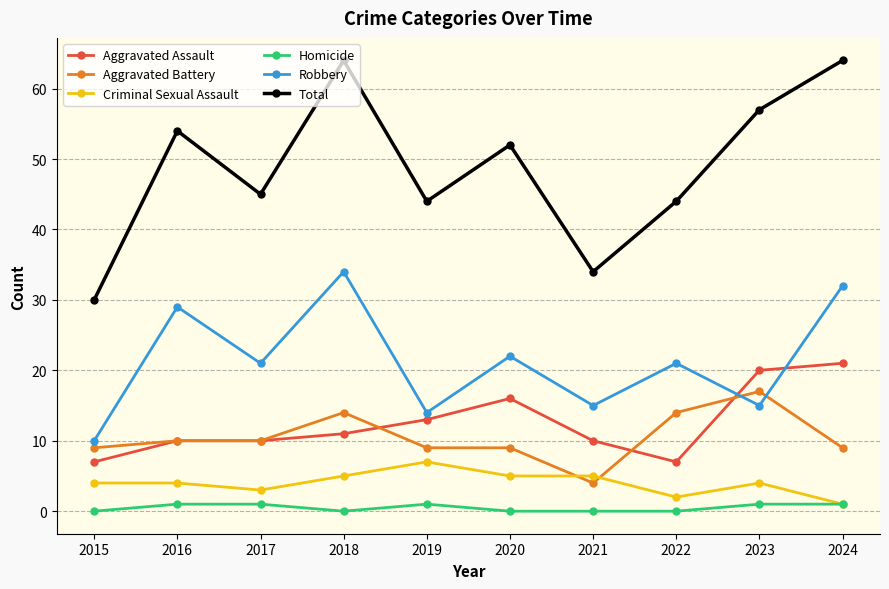

Where is Robbery nearest to the value 22?

2020